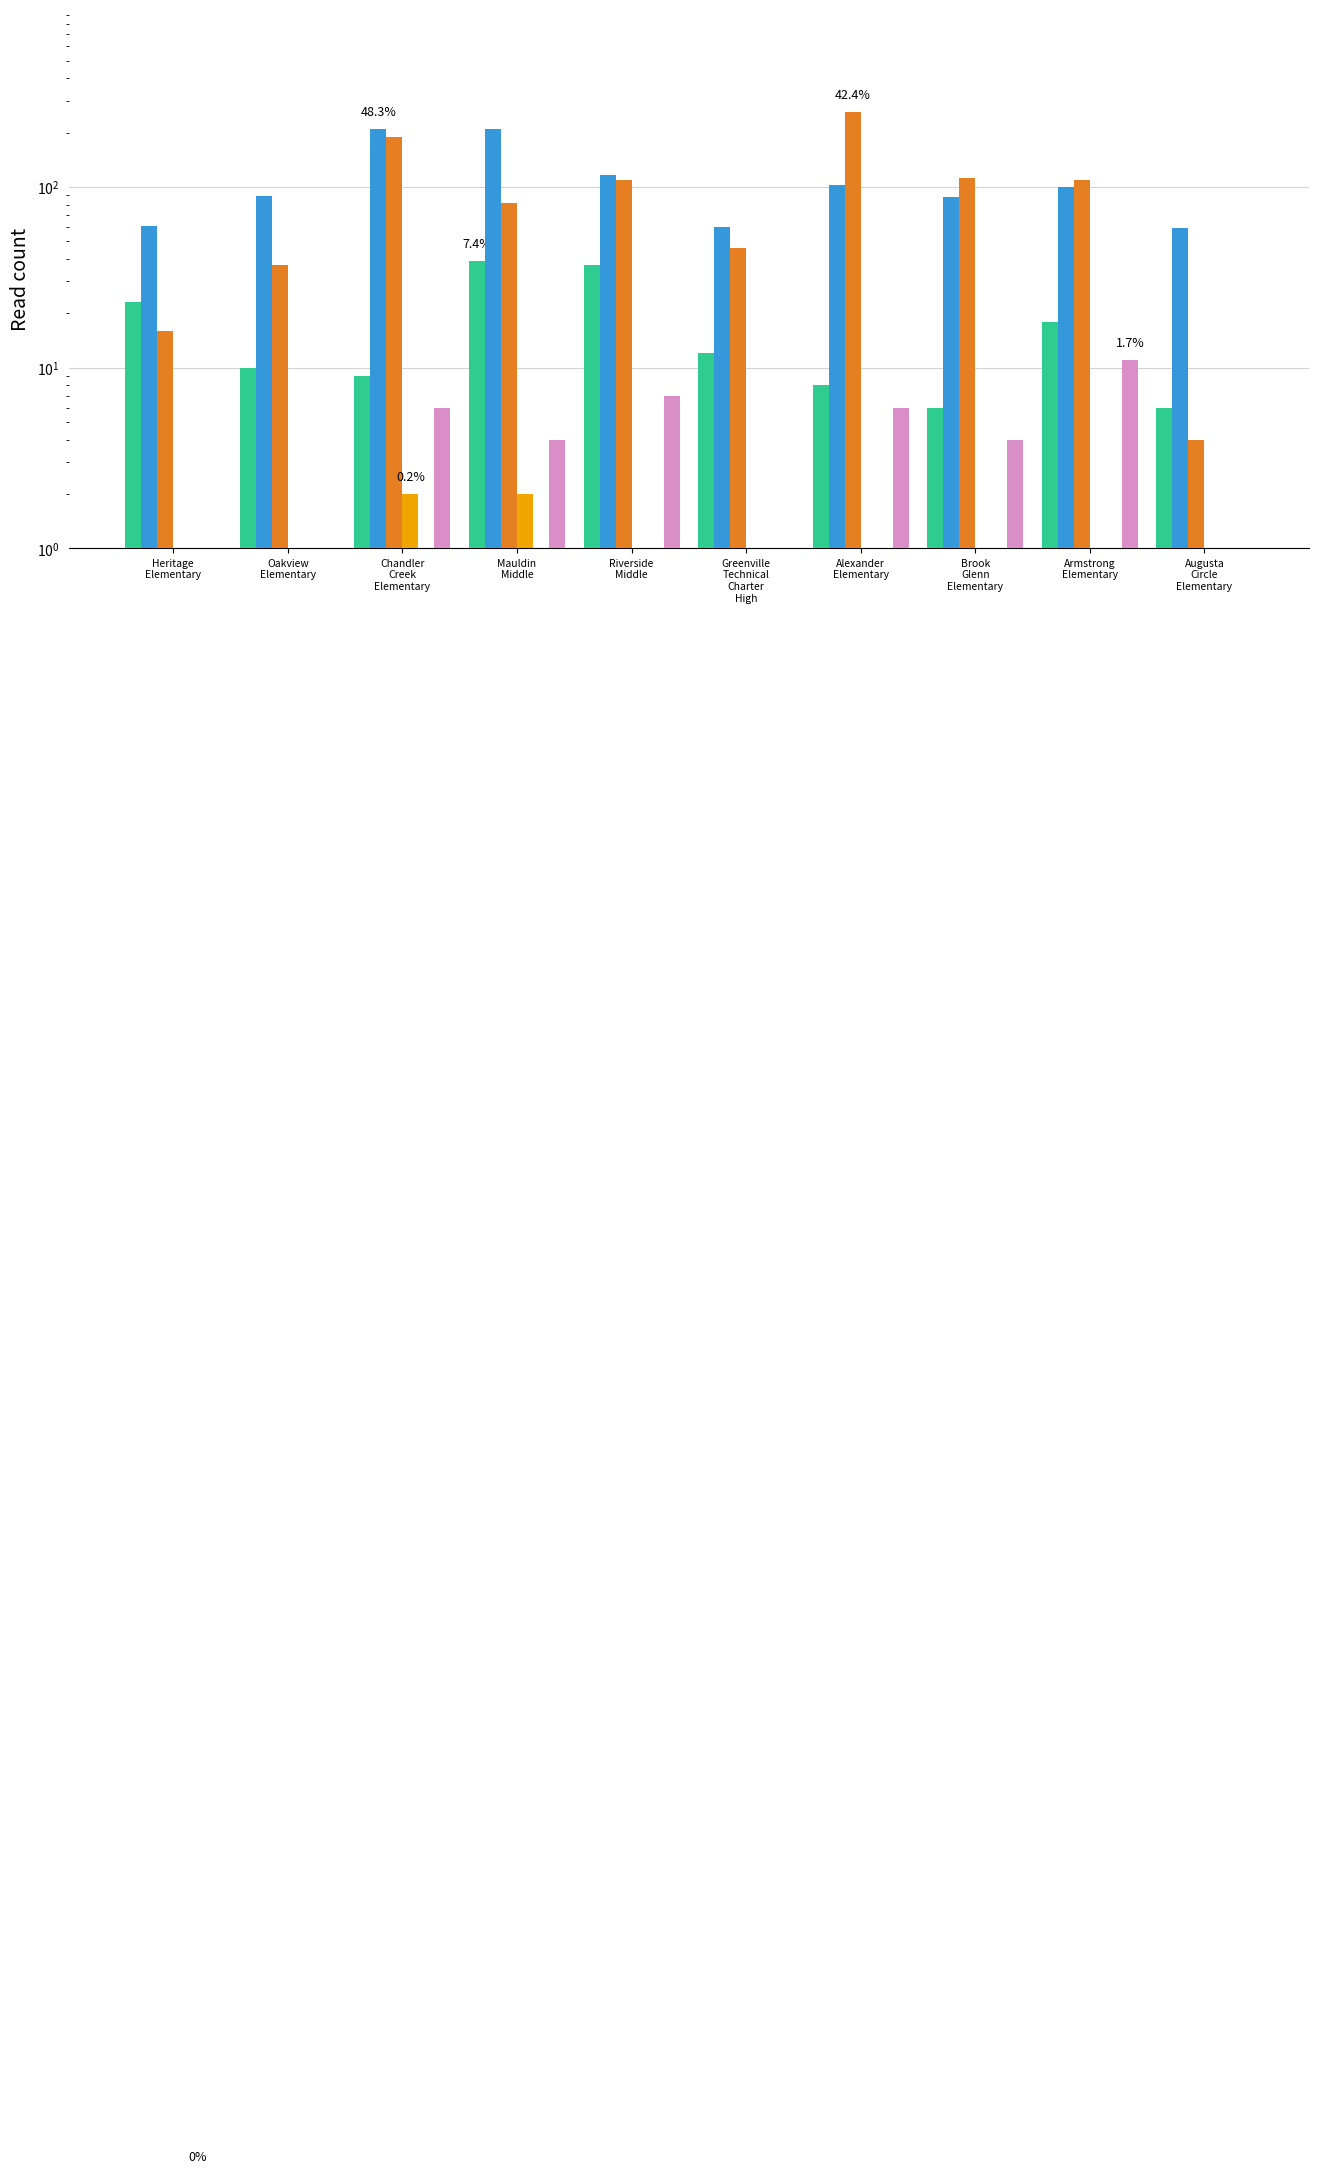

What is the difference between the HIS (enrolled total) values at Riverside
Middle and Augusta
Circle
Elementary?

105.0